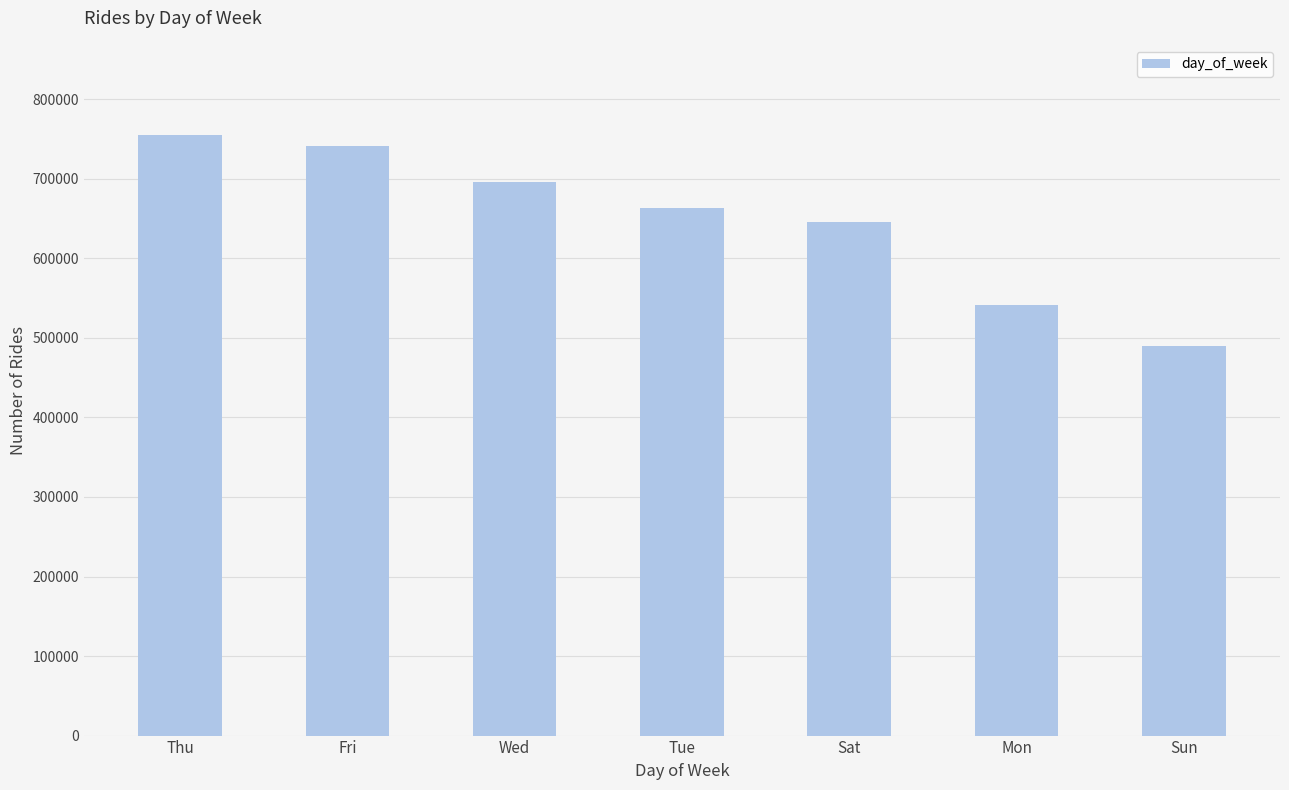

Is it true that the value at Tue is 663789?

True